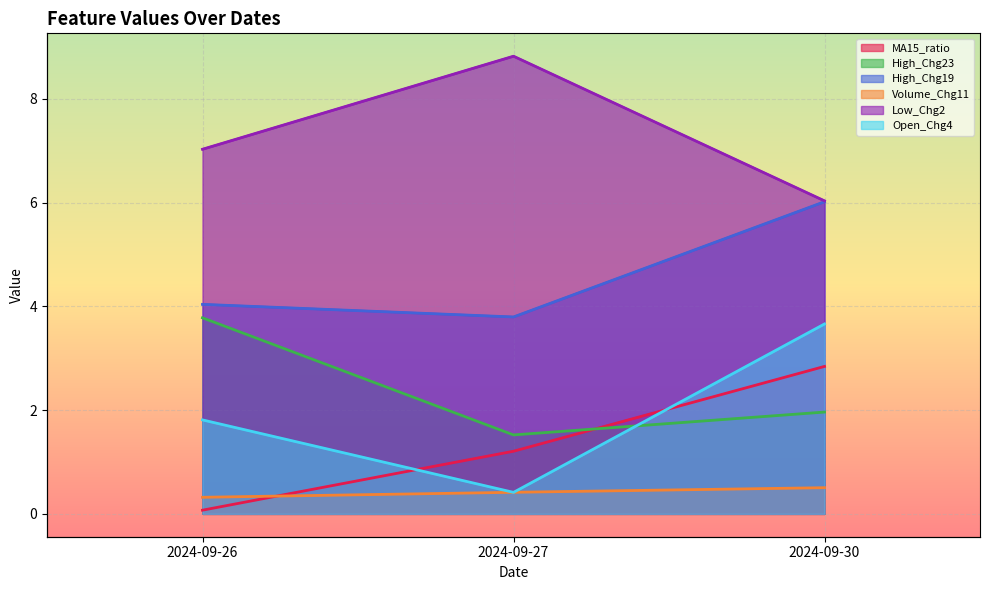

Count the number of data series in this chart.

6